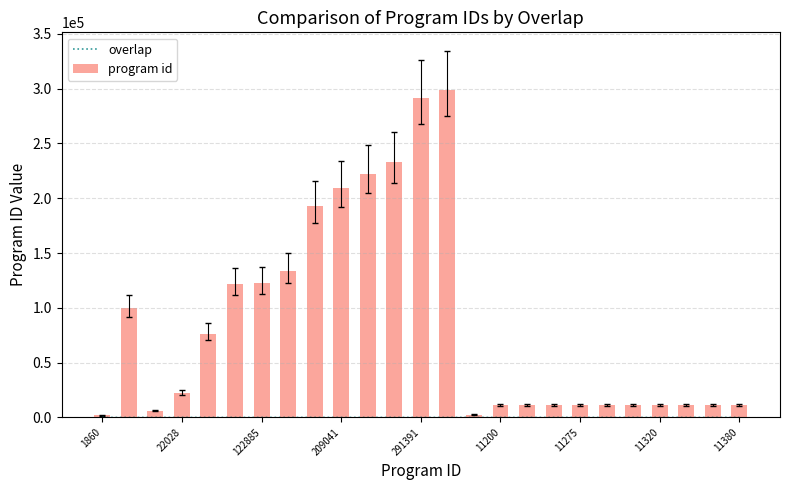

At 19, list the series in order from smallest to largest.

overlap, program id